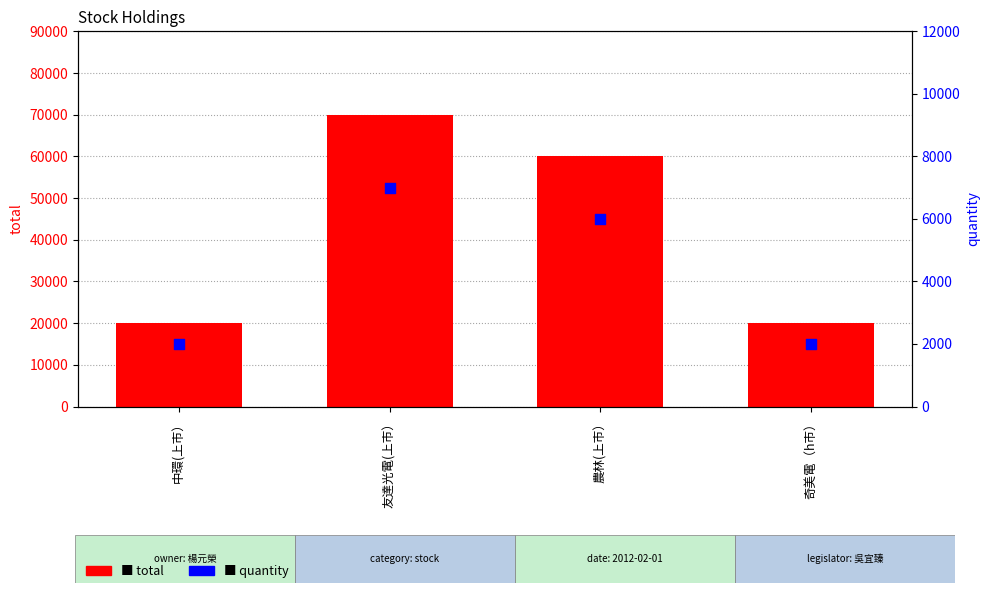

Which series has the largest total across all categories?

total